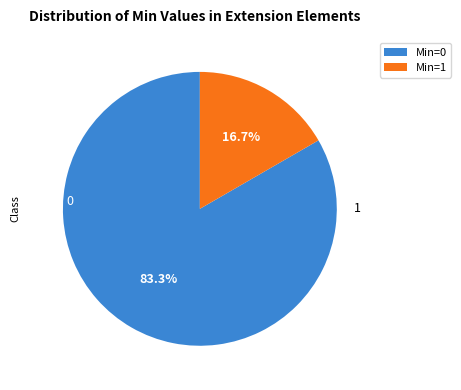

How many segments does this pie chart have?

2